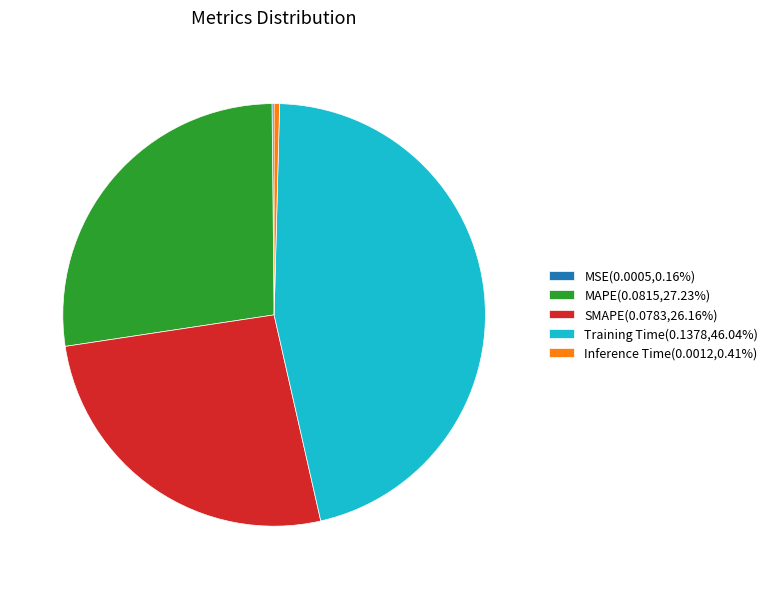

Is the sum of Inference Time(0.0012,0.41%) and MAPE(0.0815,27.23%) greater than half?

No